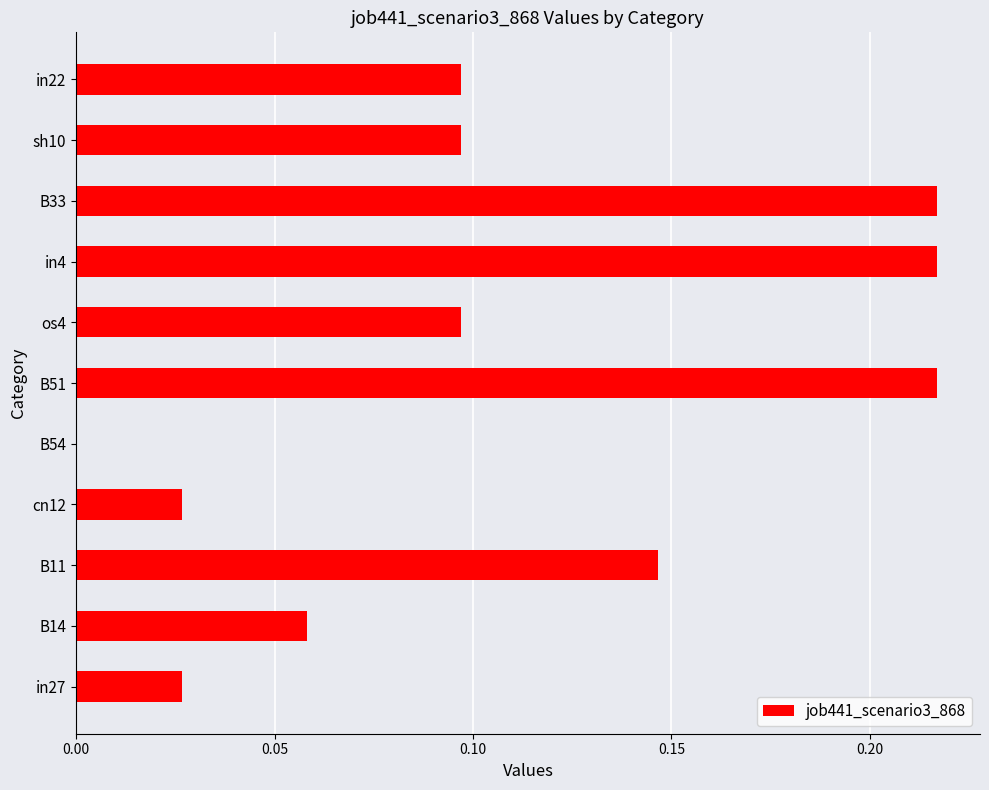

What is the sum of all values?

1.2